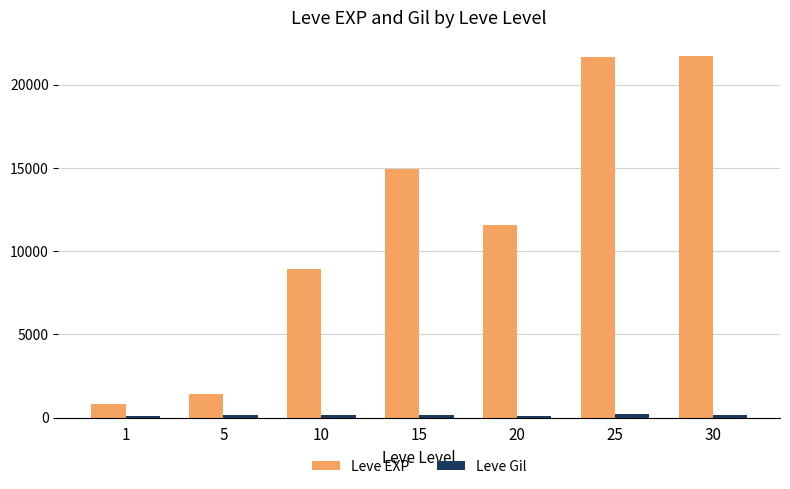

Does the chart contain any negative values?

No